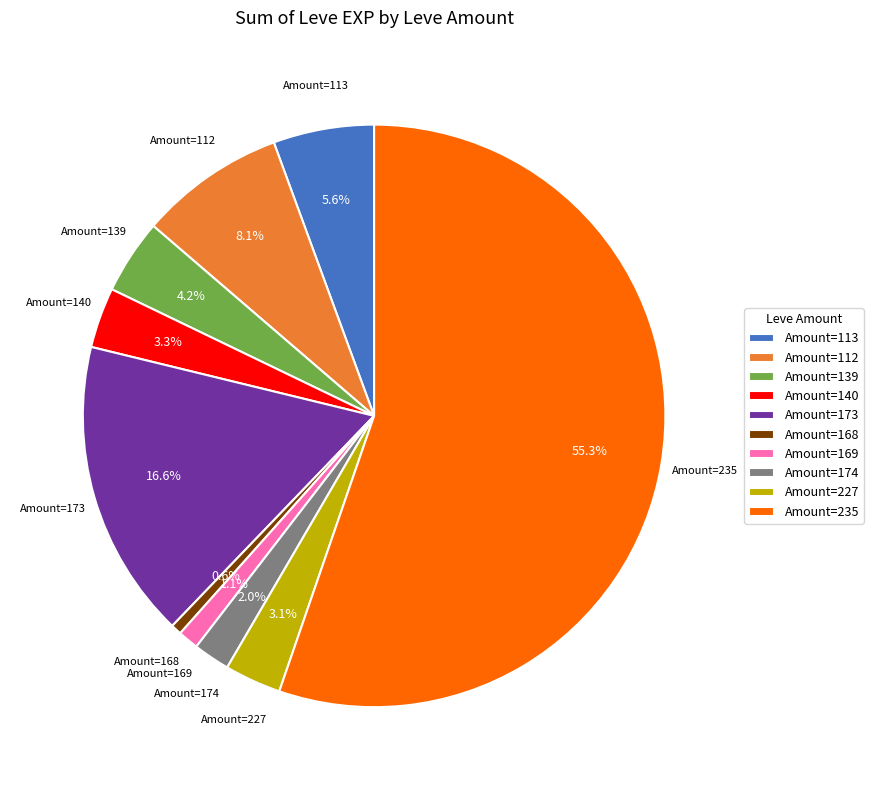

Which slice is the smallest?

Amount=168